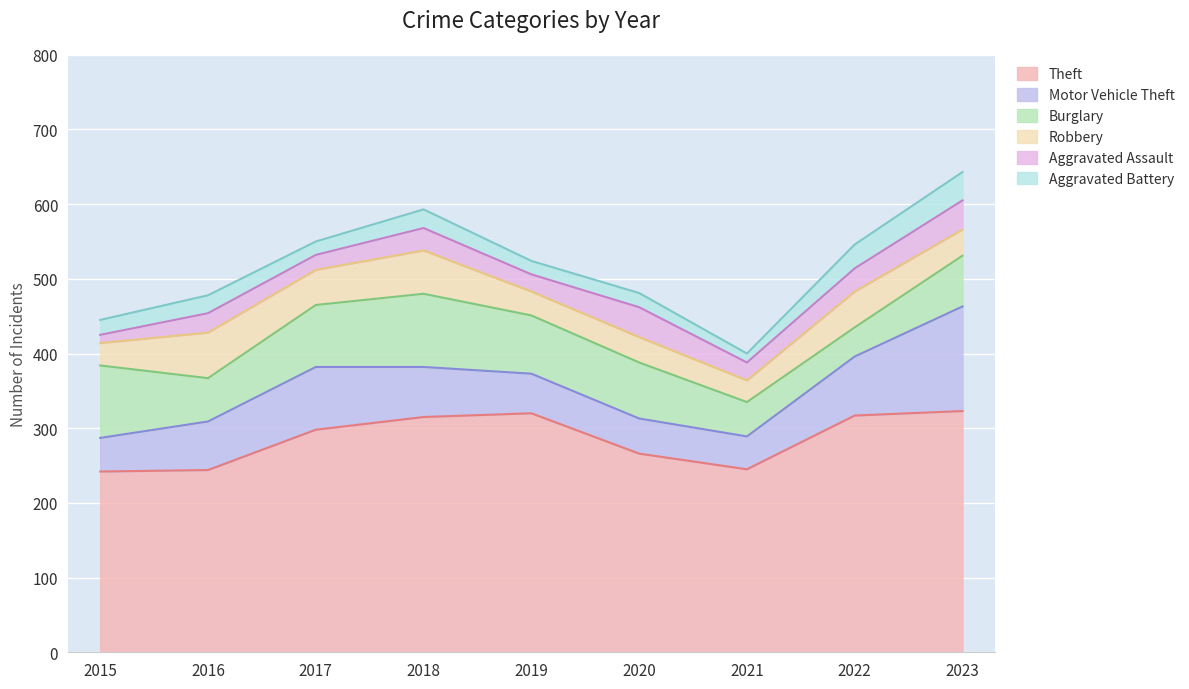

List the labels in order of Aggravated Battery value, largest first.

2023, 2022, 2018, 2016, 2015, 2020, 2017, 2019, 2021